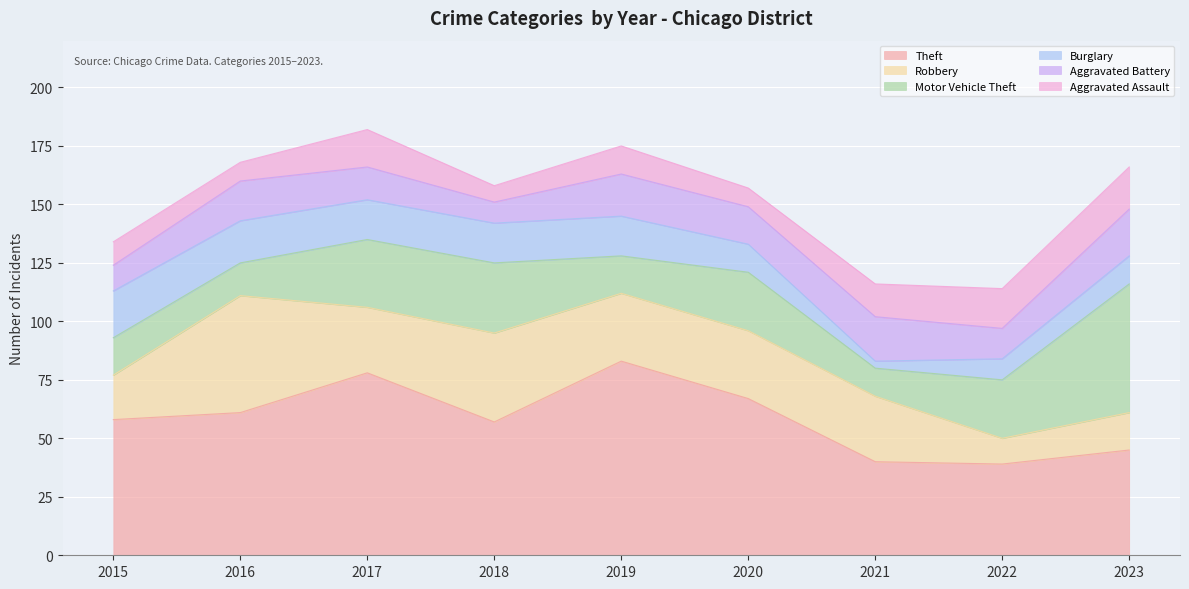

What is the sum of the Robbery values at 2018 and 2023?

54